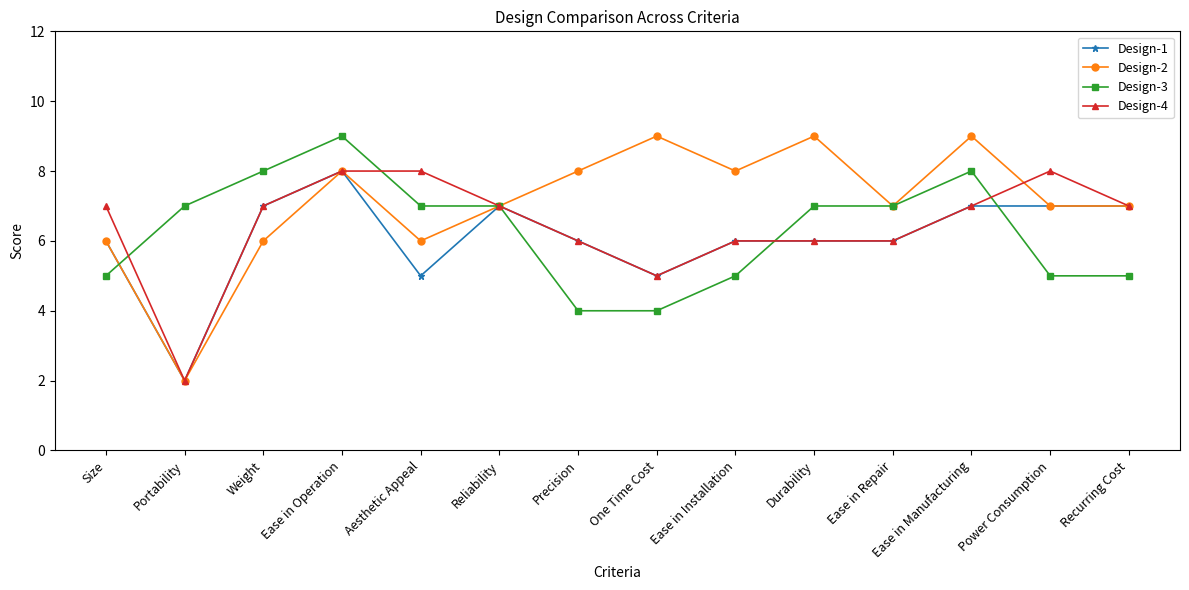

The value of Design-4 at Weight is 12. True or false?

False